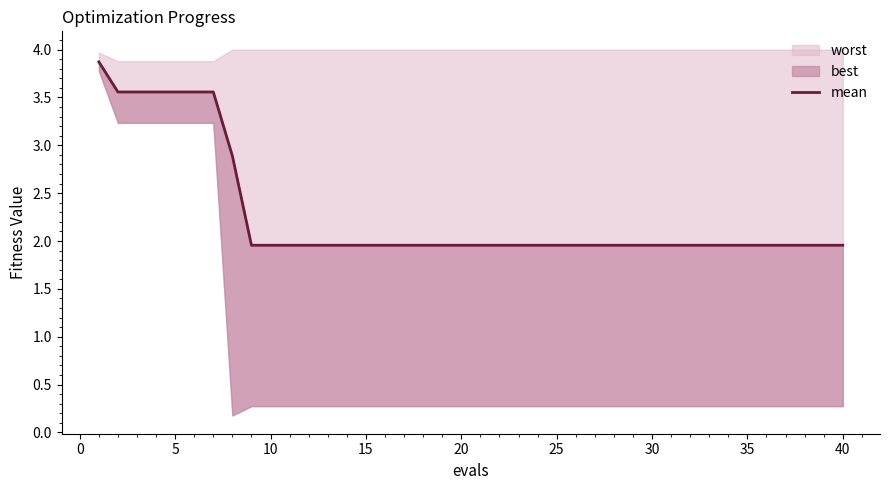

What is the maximum value shown in the chart?

3.9